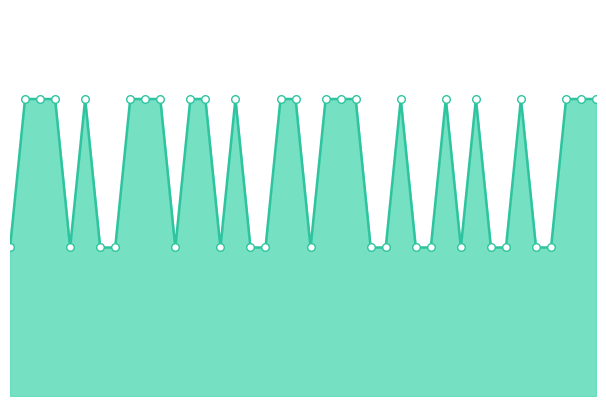

Is this an area chart (filled region under the line)?

Yes